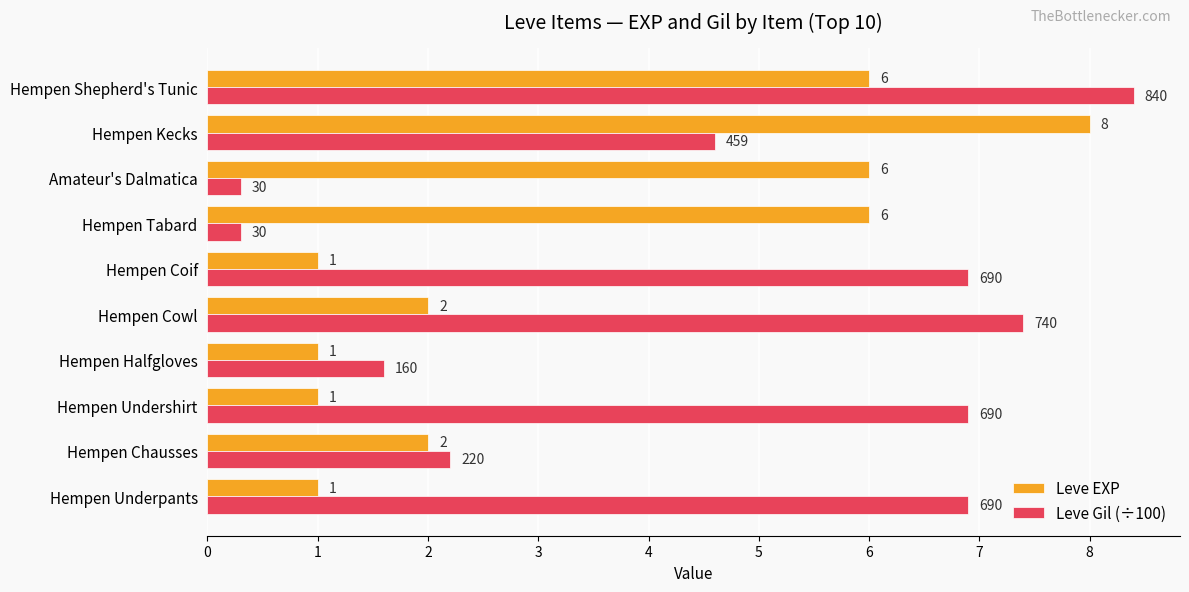

What is the difference between the second highest and second lowest values in the Leve Gil (÷100) series?

7.1